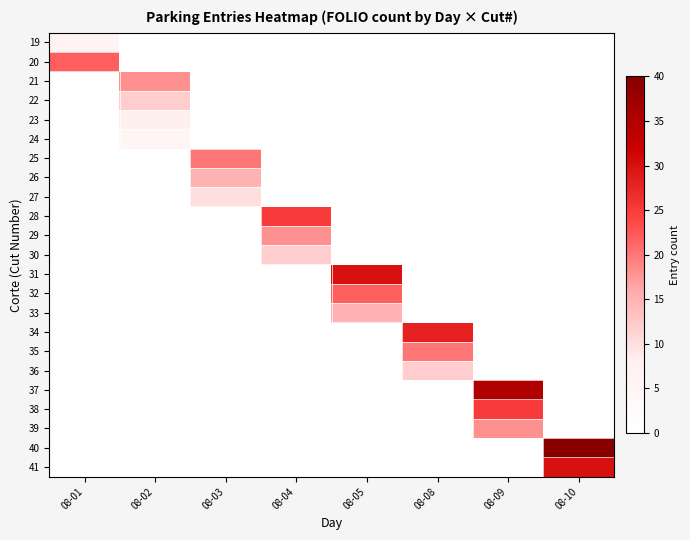

Rank the series by their maximum value, from highest to lowest.

40, 37, 31, 41, 34, 28, 38, 20, 32, 25, 35, 21, 29, 39, 26, 33, 22, 30, 36, 27, 23, 19, 24